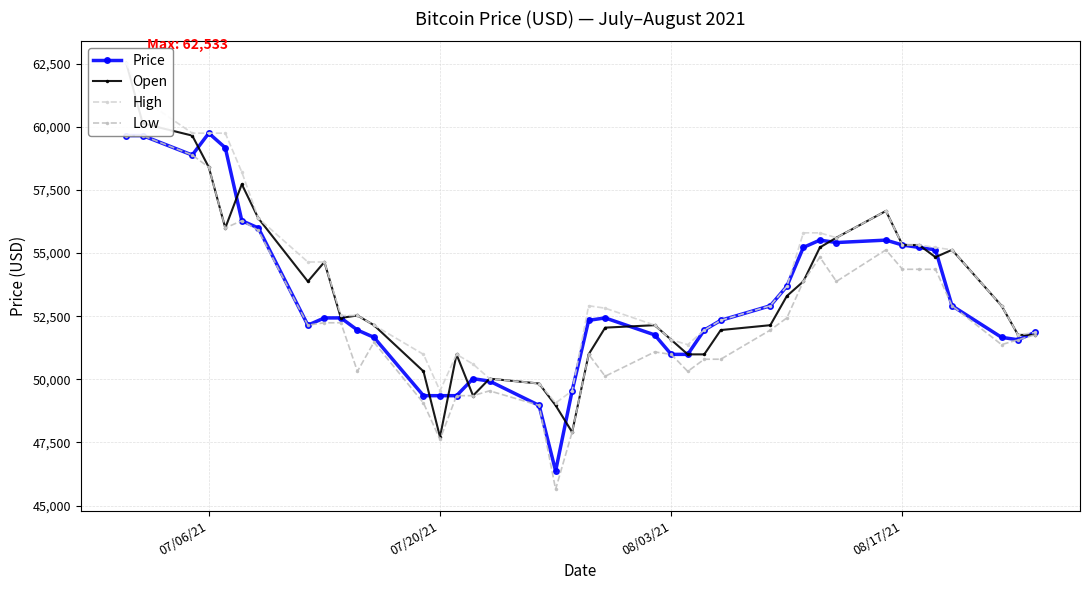

How many series are shown in this chart?

4